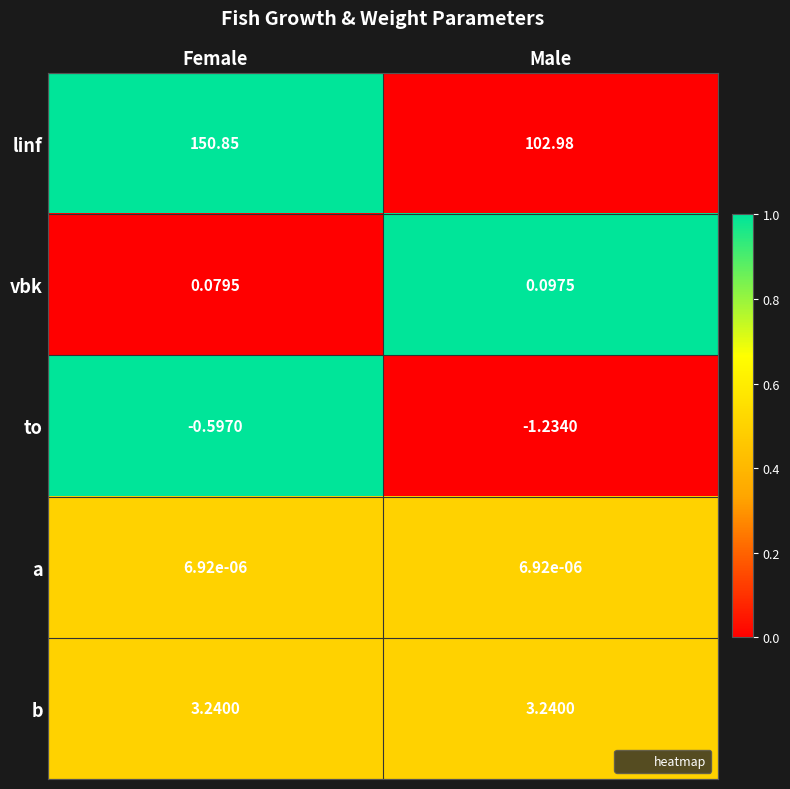

List the series in order of their peak value, lowest first.

to, a, vbk, b, linf